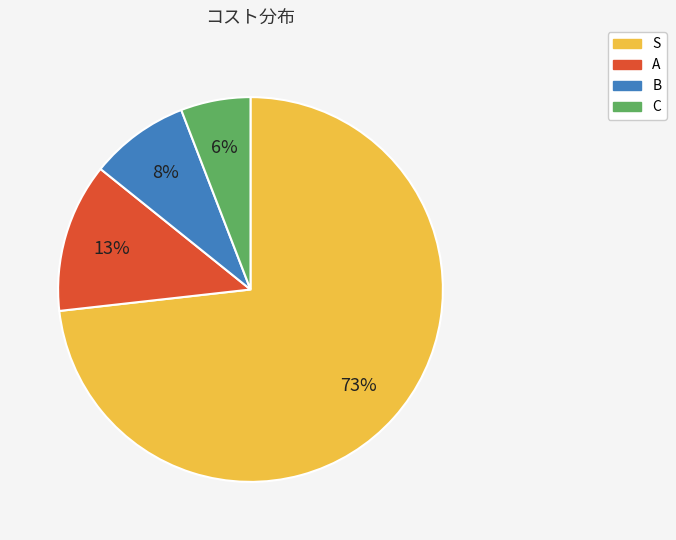

To the nearest percent, what percentage of the pie is S?

73%